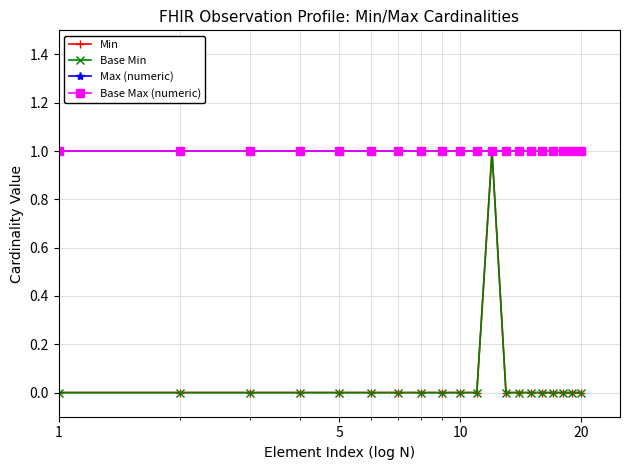

Is this an area chart (filled region under the line)?

No